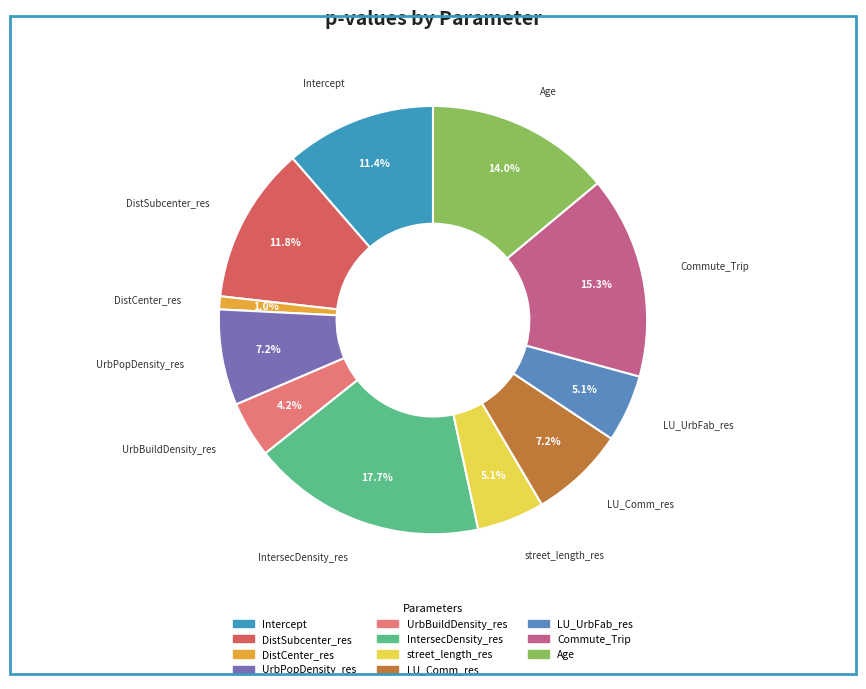

Is UrbBuildDensity_res the majority of the pie?

No